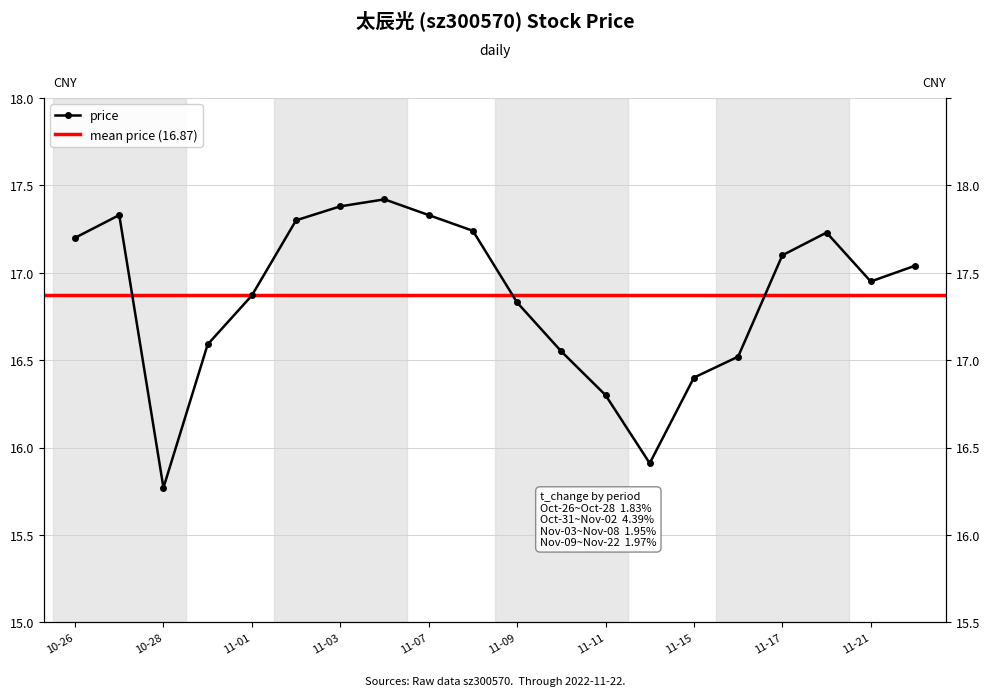

Approximately how many times larger is the value at 11-09 compared to 11-11?

1.0